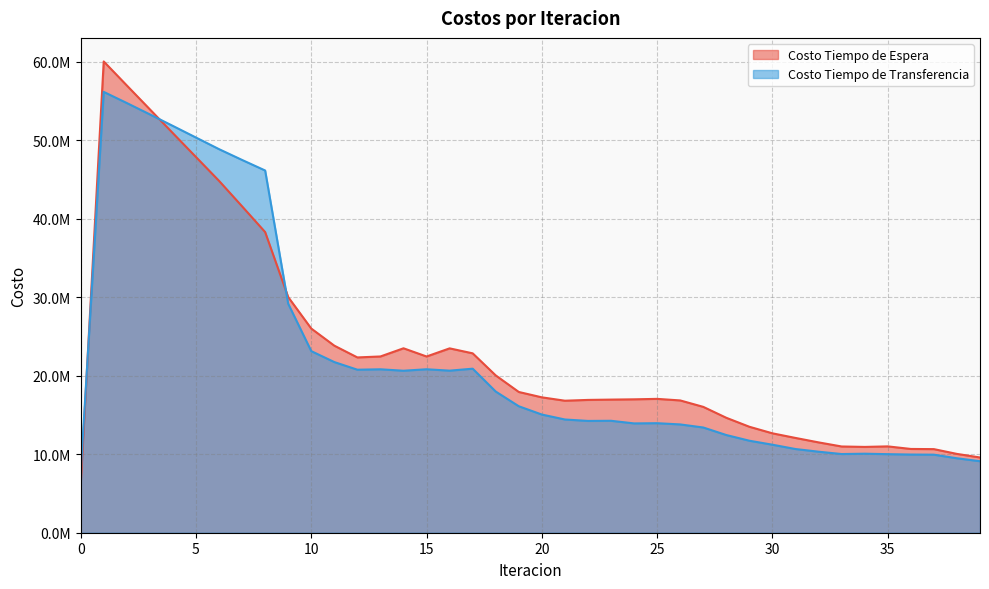

Does the chart have visible grid lines?

Yes